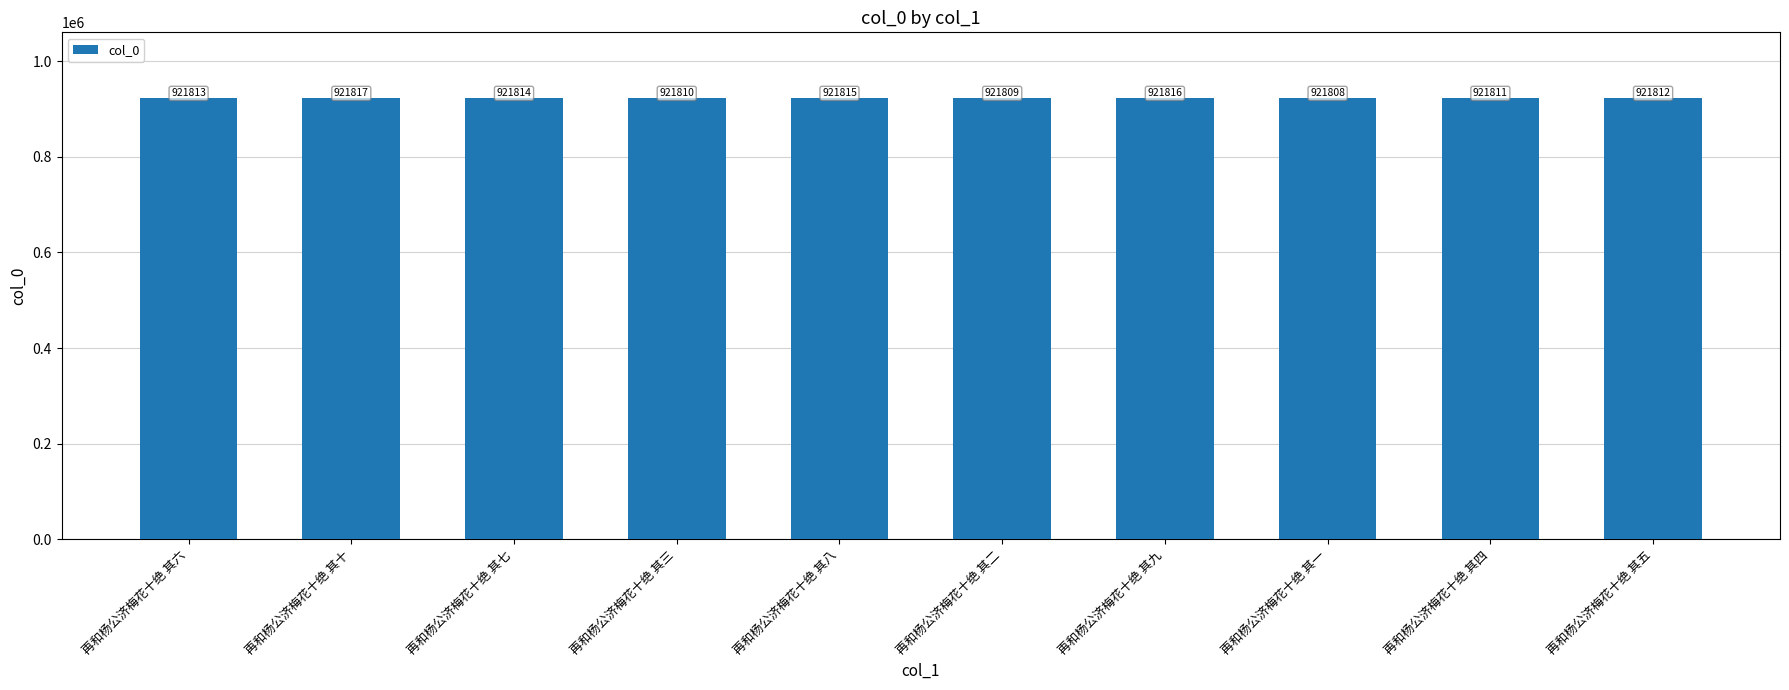

The chart shows a value of 921815 at 再和杨公济梅花十绝 其八. True or false?

True